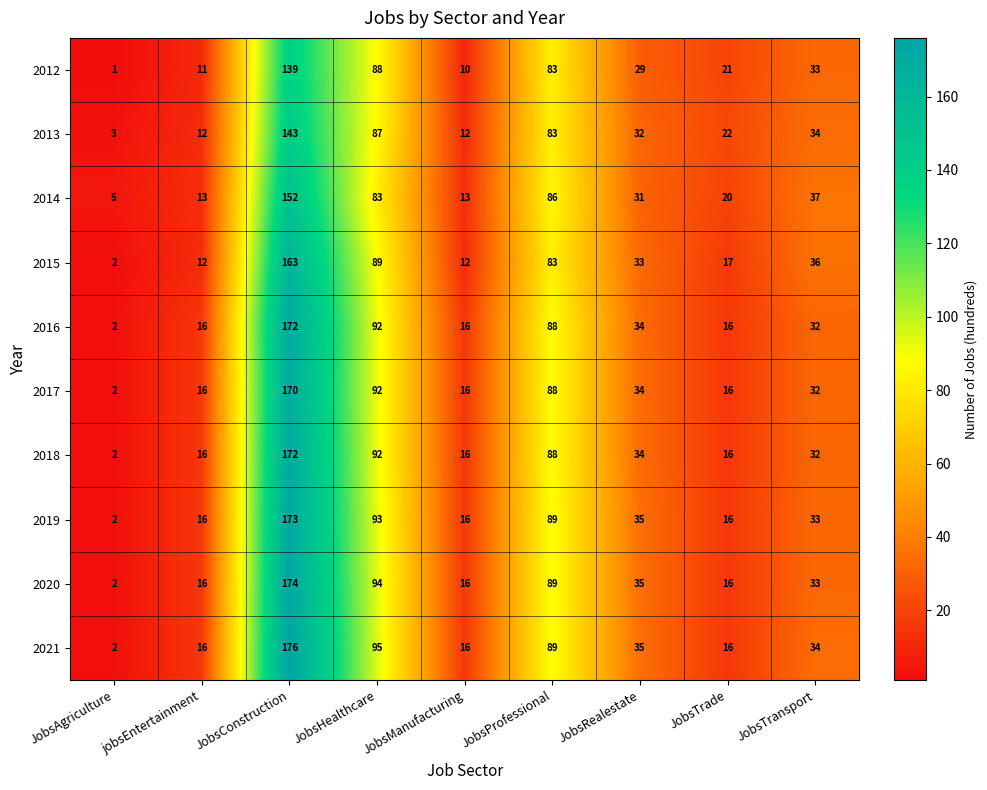

At which category does the chart reach its minimum across all series?

JobsAgriculture